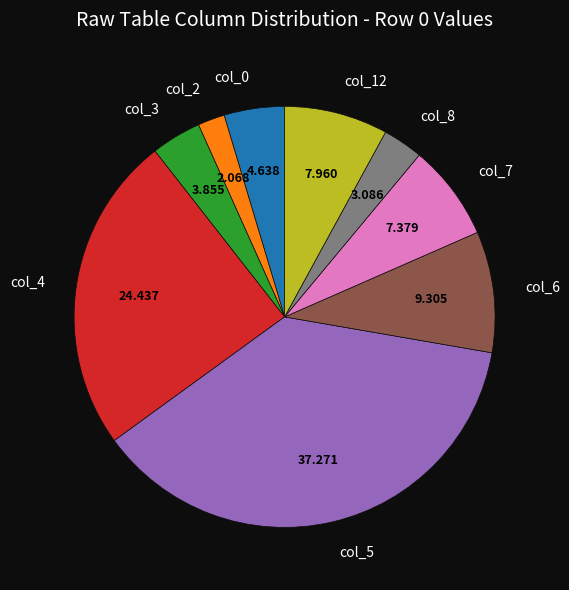

Is col_0 the majority of the pie?

No